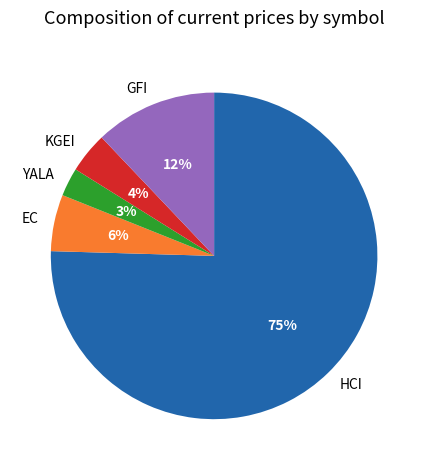

Count the number of slices in the pie.

5